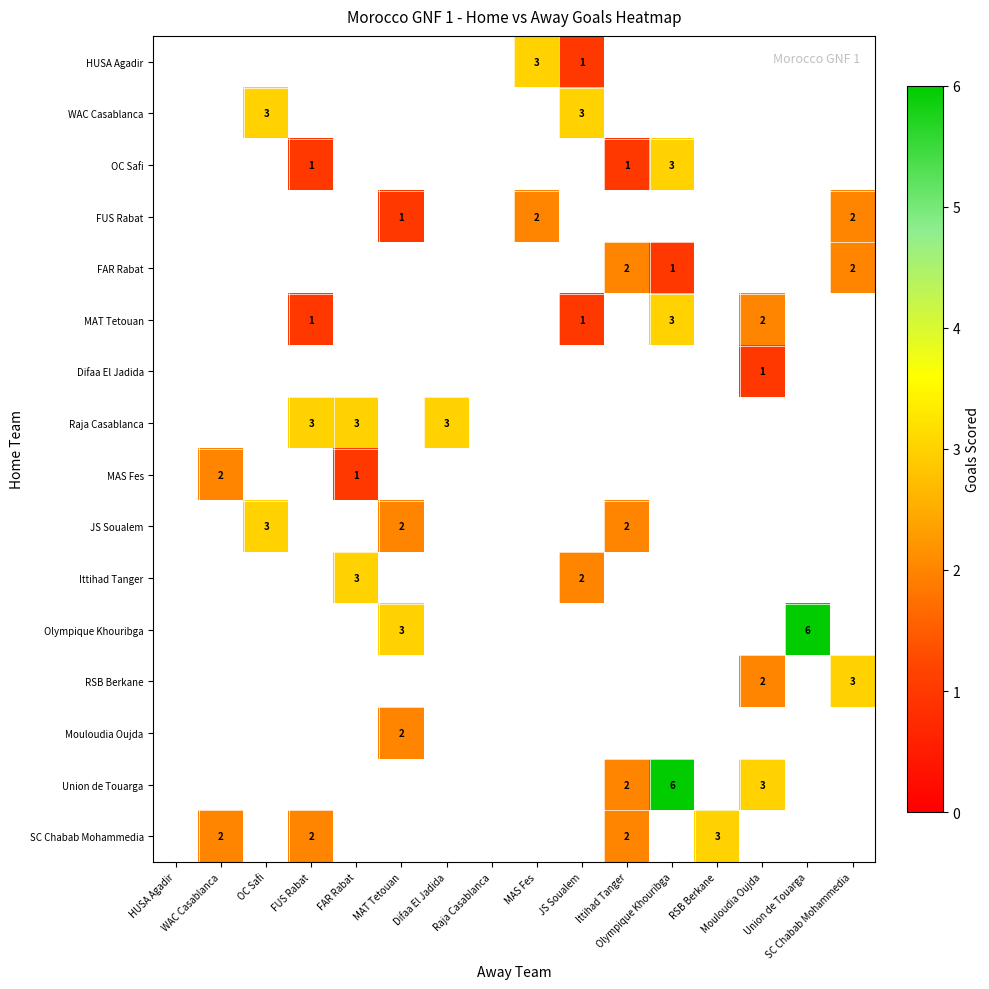

Between SC Chabab Mohammedia and MAS Fes, which is larger?

MAS Fes